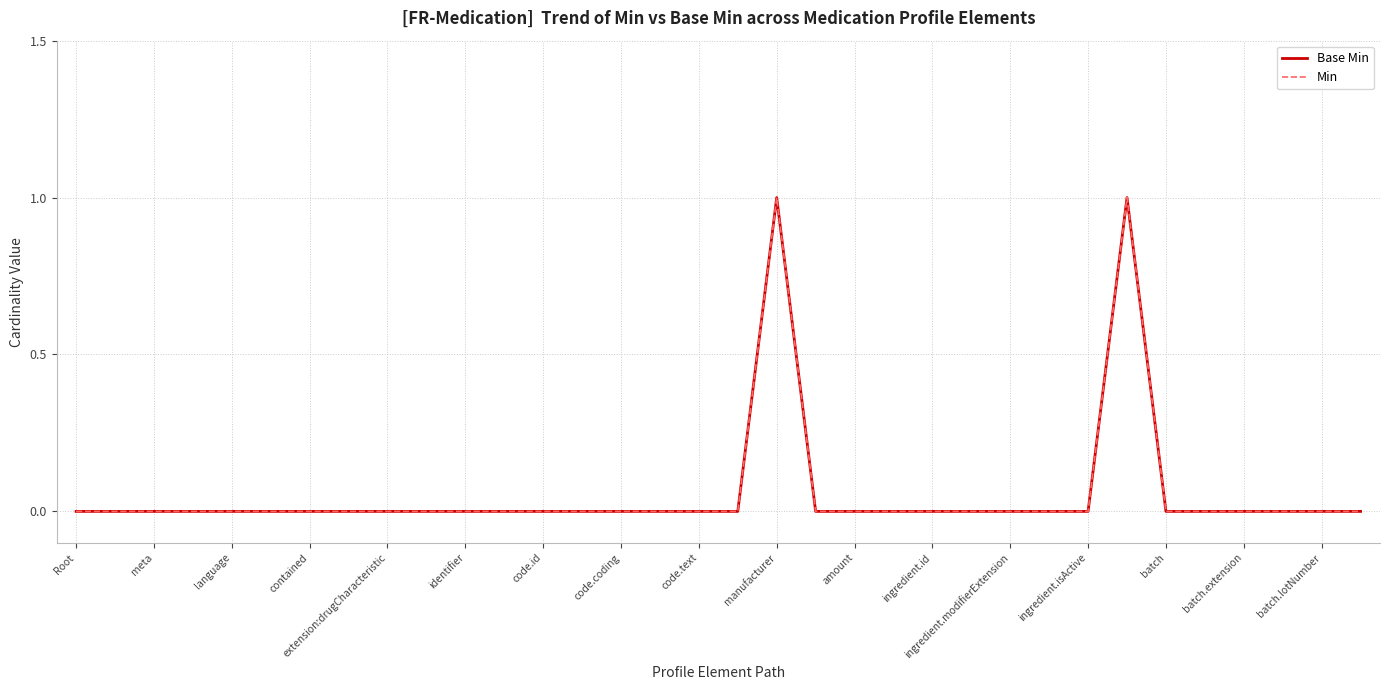

Does the chart have visible grid lines?

Yes